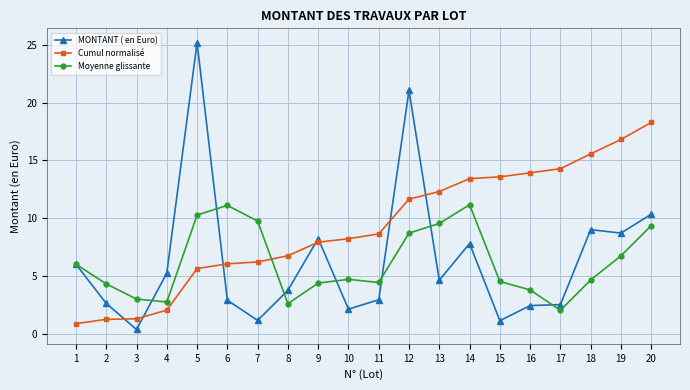

Is this an area chart (filled region under the line)?

No